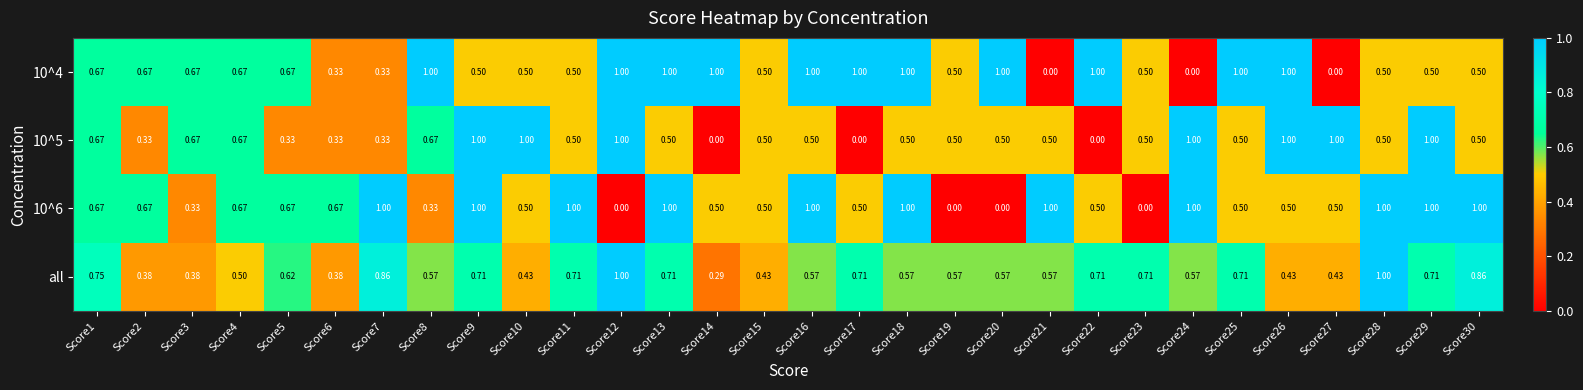

Is the value of 10^5 at Score22 greater than the value of all at Score22?

No